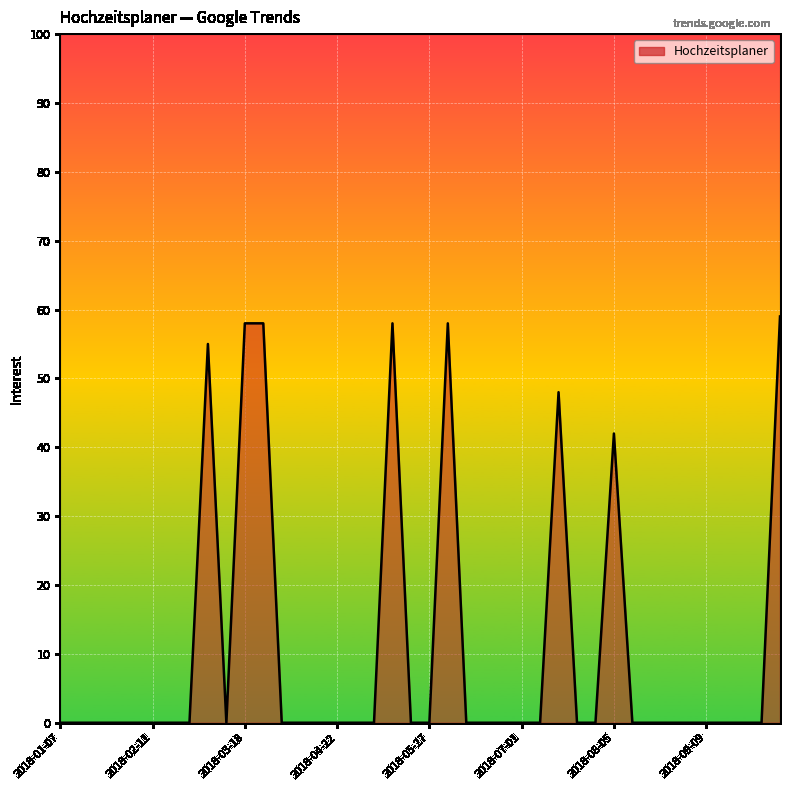

What is the greatest value displayed?

59